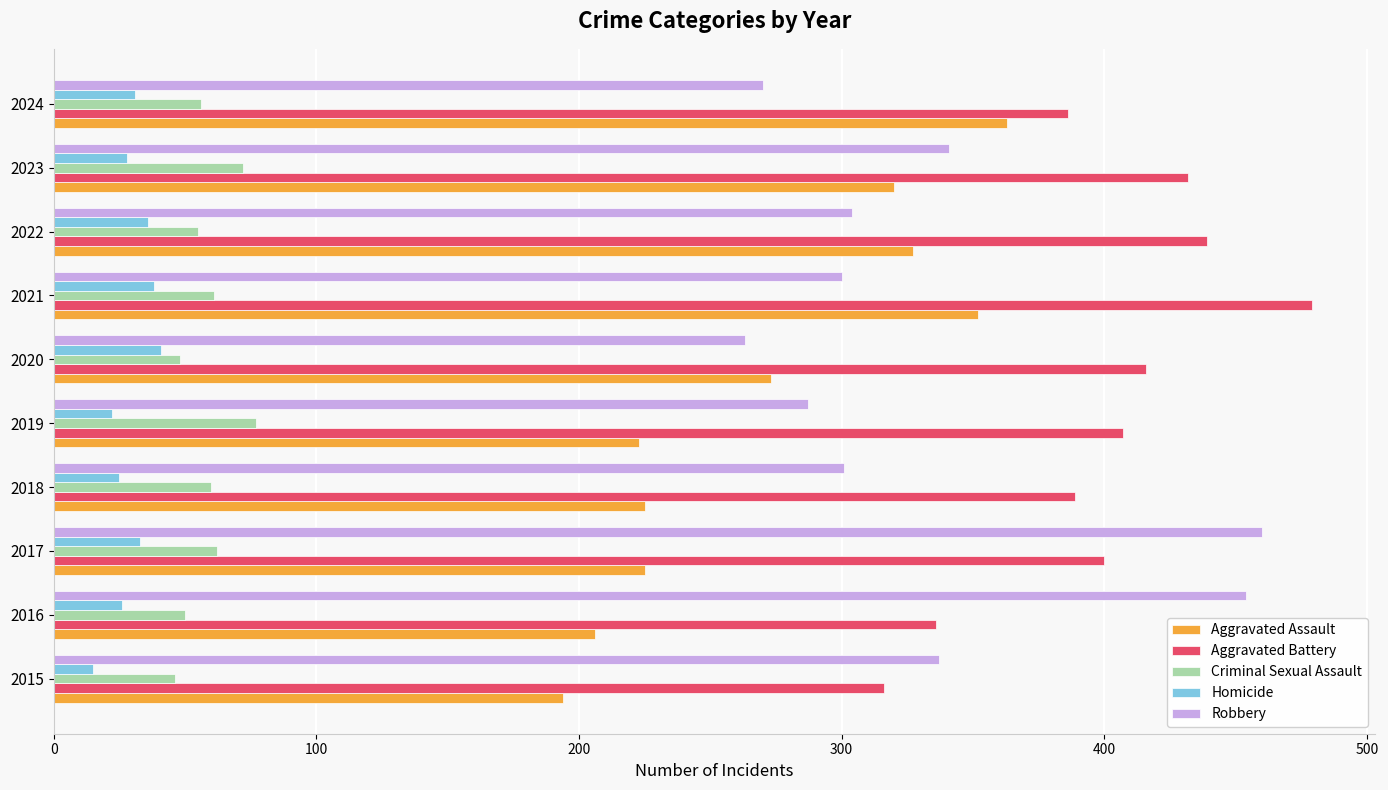

At how many categories does at least one series exceed 151?

10